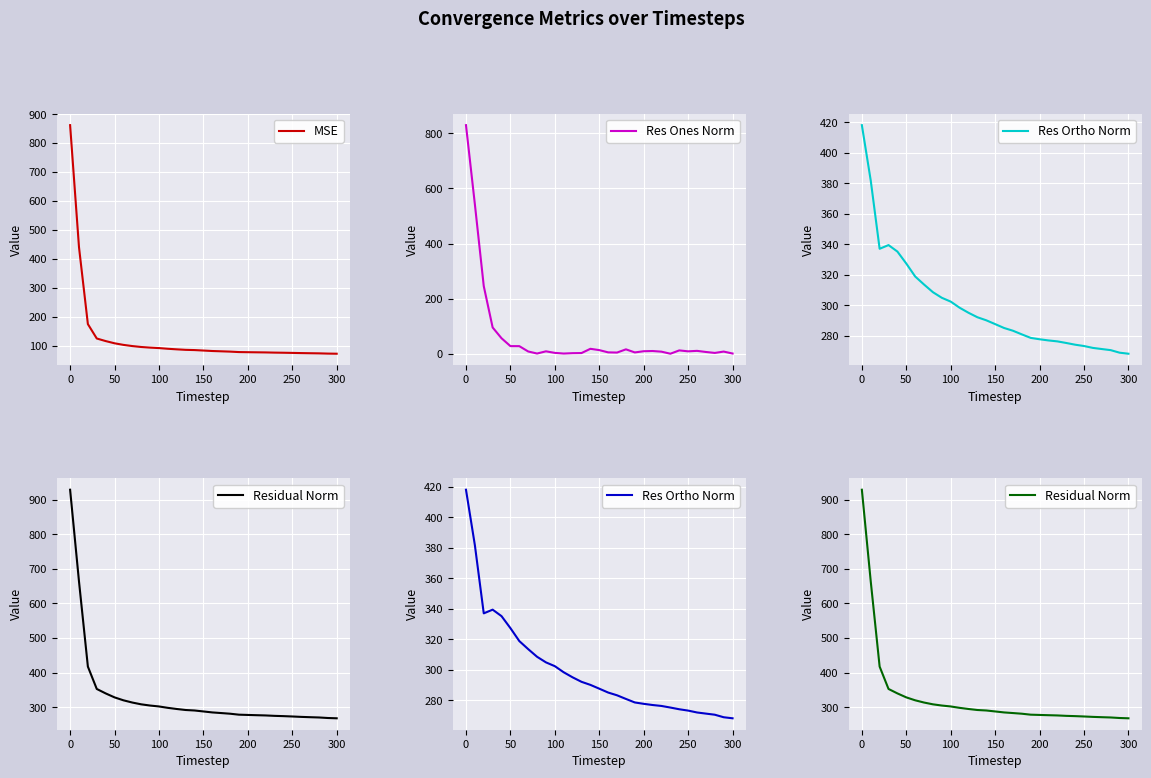

What is the lowest value of the MSE series?

72.0